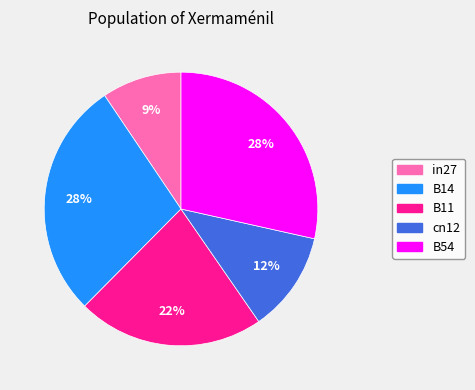

Is B11 the majority of the pie?

No